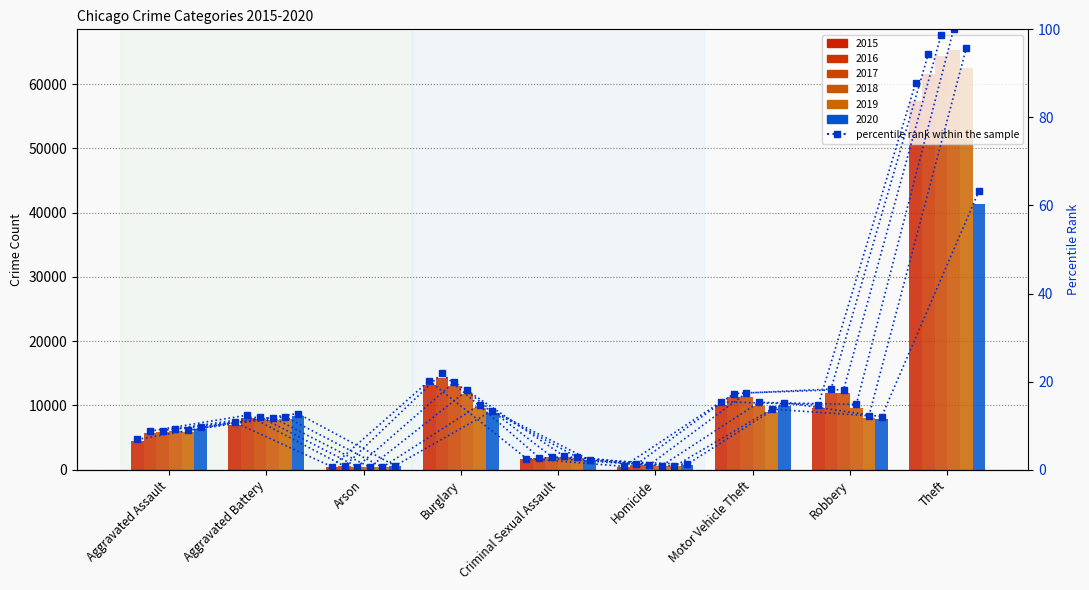

How many values in the pct 2015 series exceed 10?

5